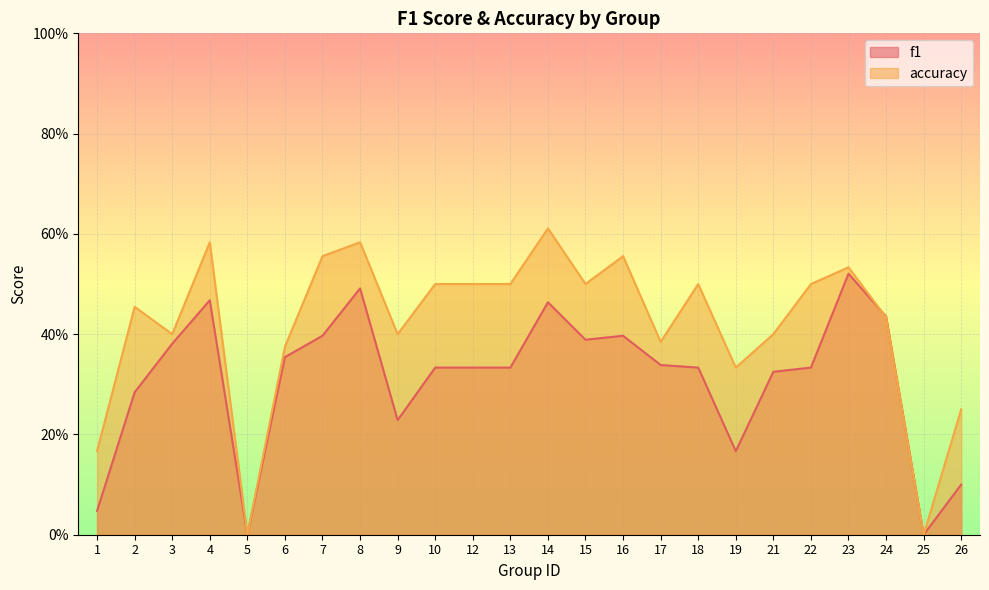

At which category is the sum across all series the highest?

14